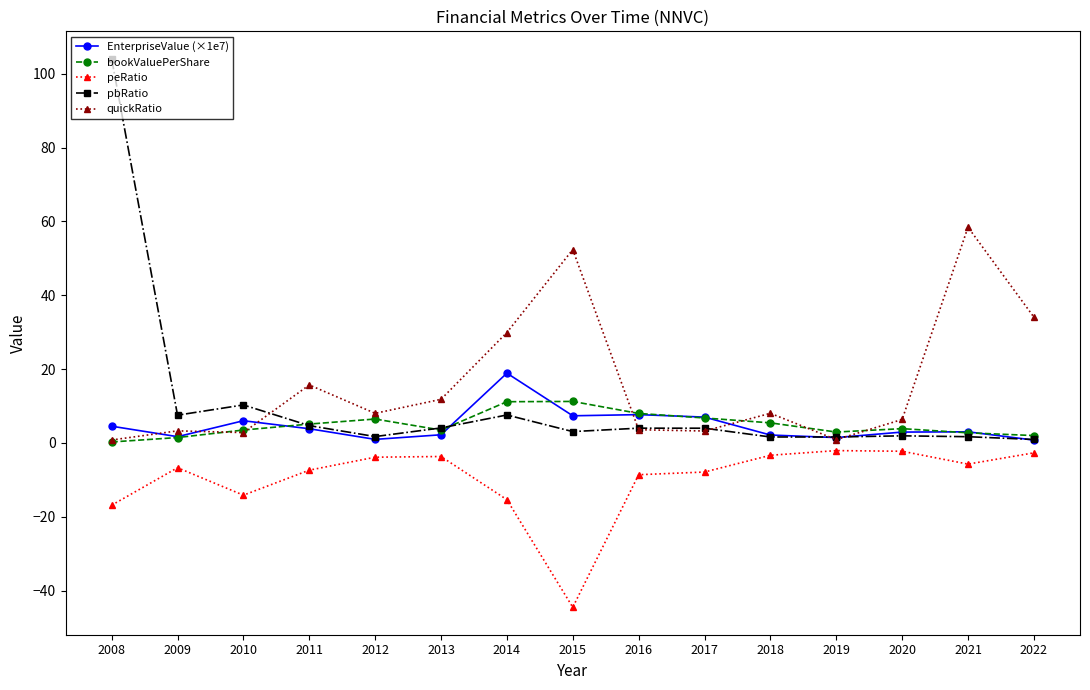

What is the spread (max minus min) of values at 2019?

5.0